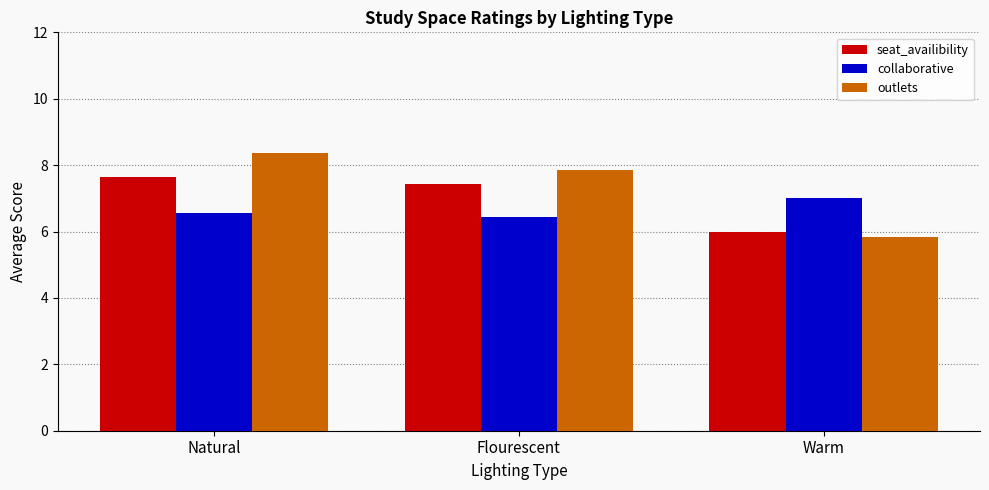

At which category does the chart reach its peak across all series?

Natural